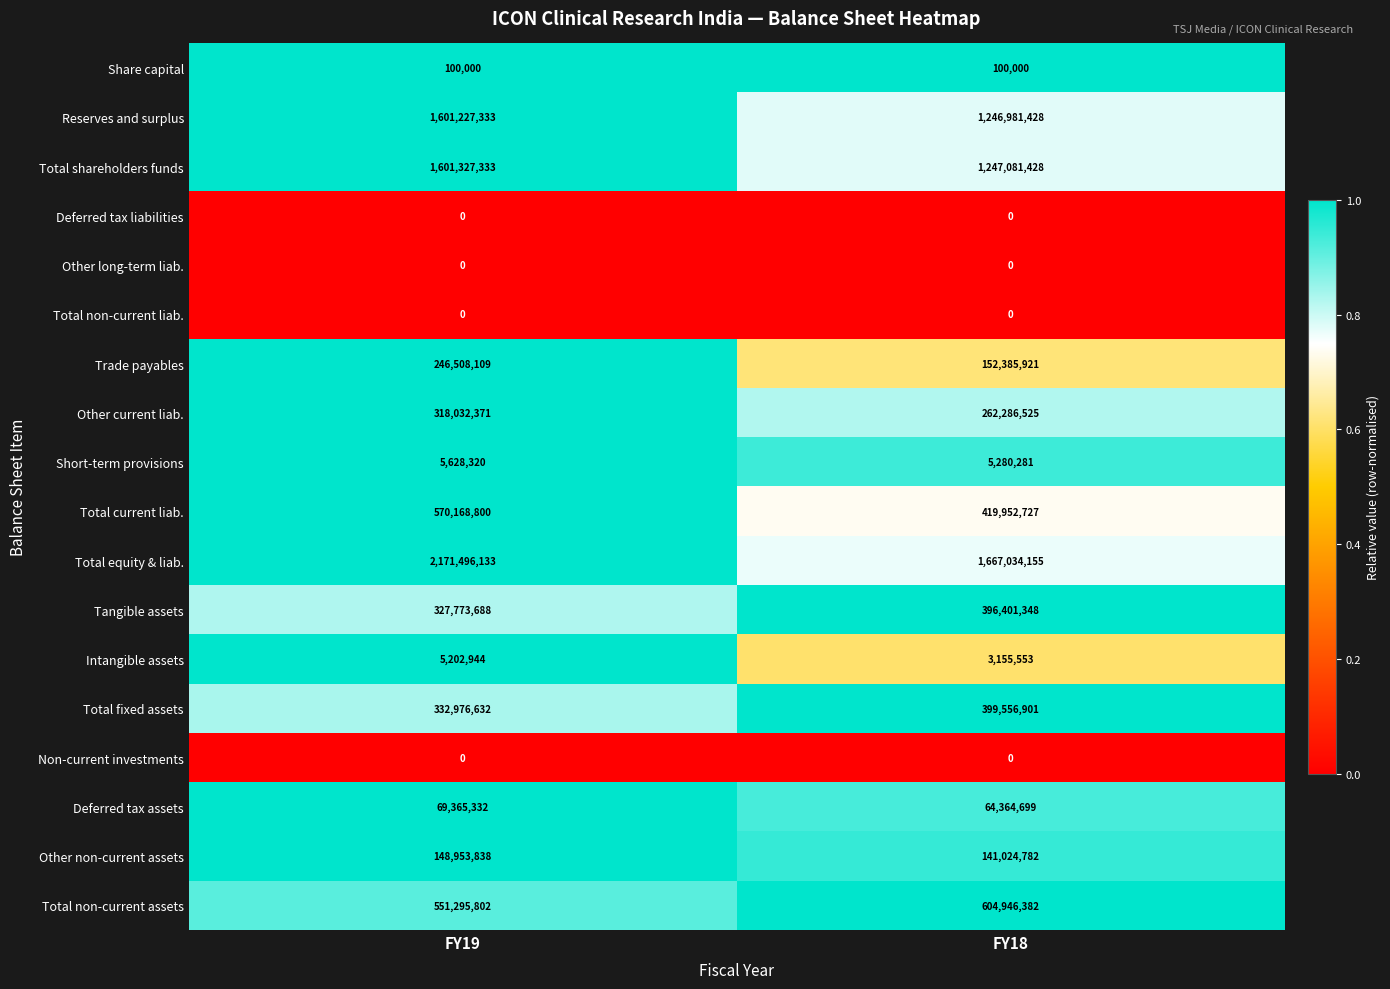

Which series has the widest spread of values?

Total equity & liab.